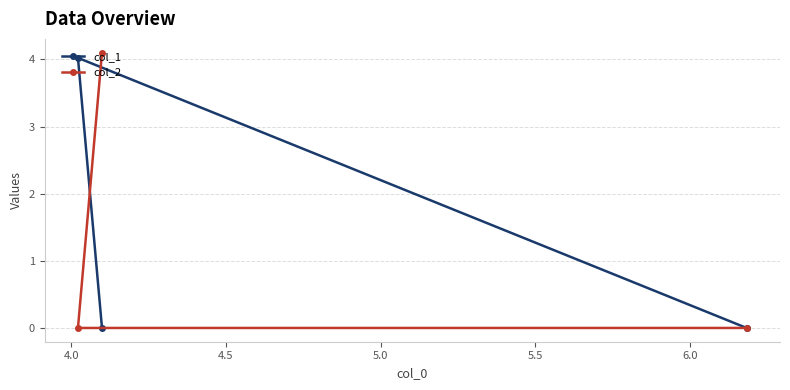

Reading left to right, extract all data points from this chart.

col_1: 4.0	0.0	0.0
col_2: 0.0	4.1	0.0